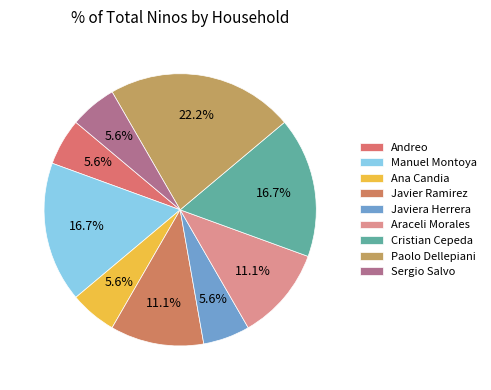

True or false: Manuel Montoya accounts for 17% of the total.

True